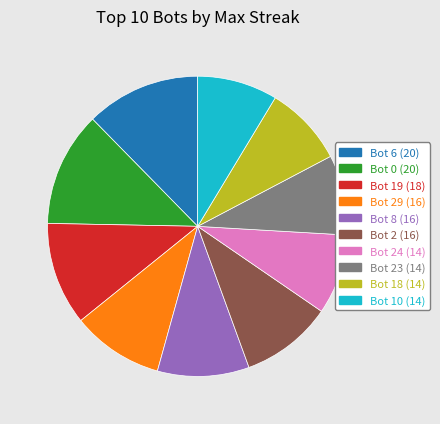

Is there a majority slice in this chart?

No